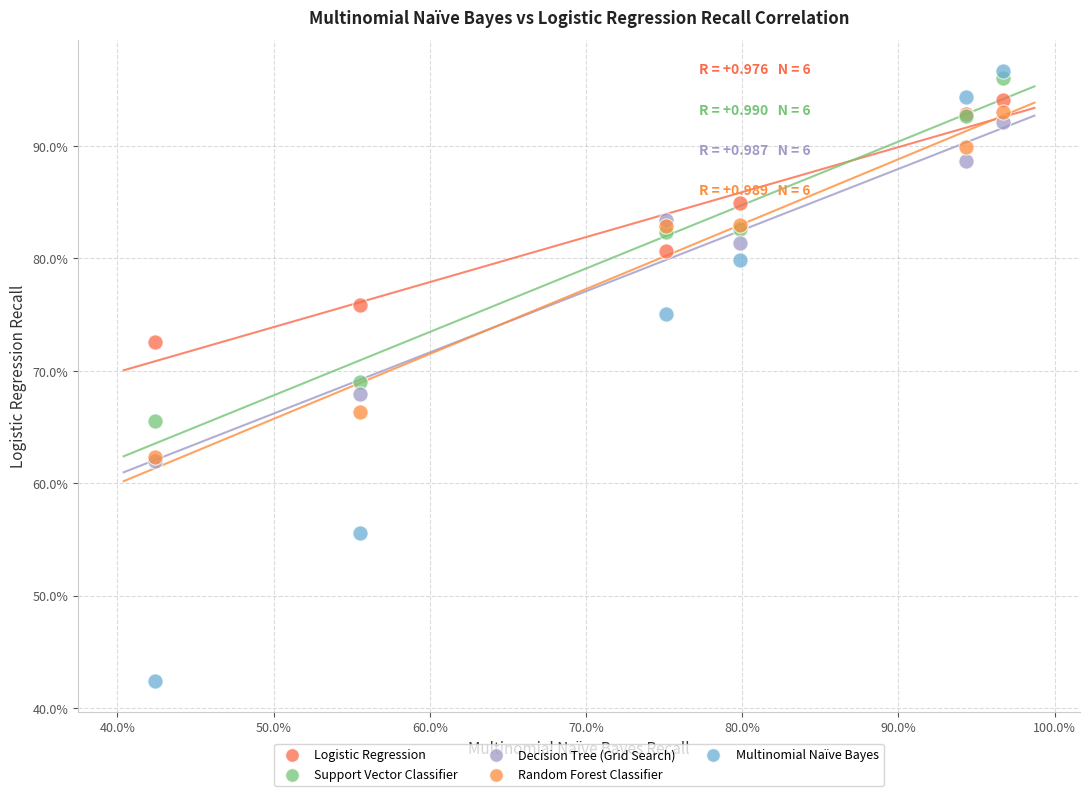

What are all the series names shown in the legend?

Logistic Regression, Support Vector Classifier, Decision Tree (Grid Search), Random Forest Classifier, Multinomial Naïve Bayes